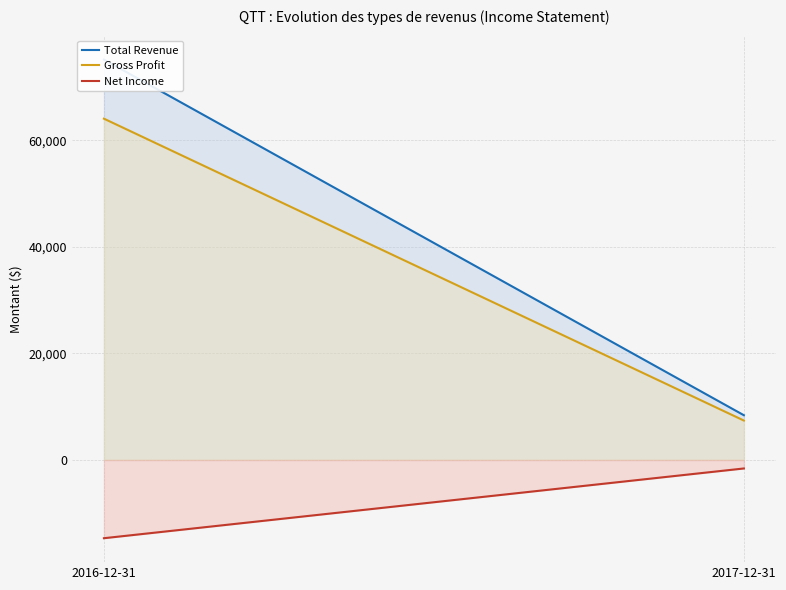

What is the minimum value shown in the chart?

-14700